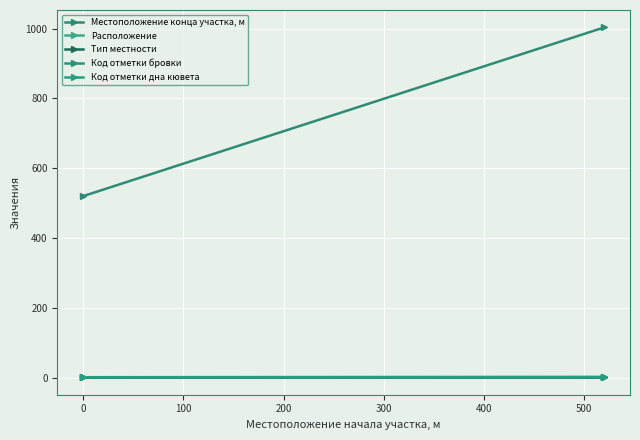

How many lines are shown in the chart?

5